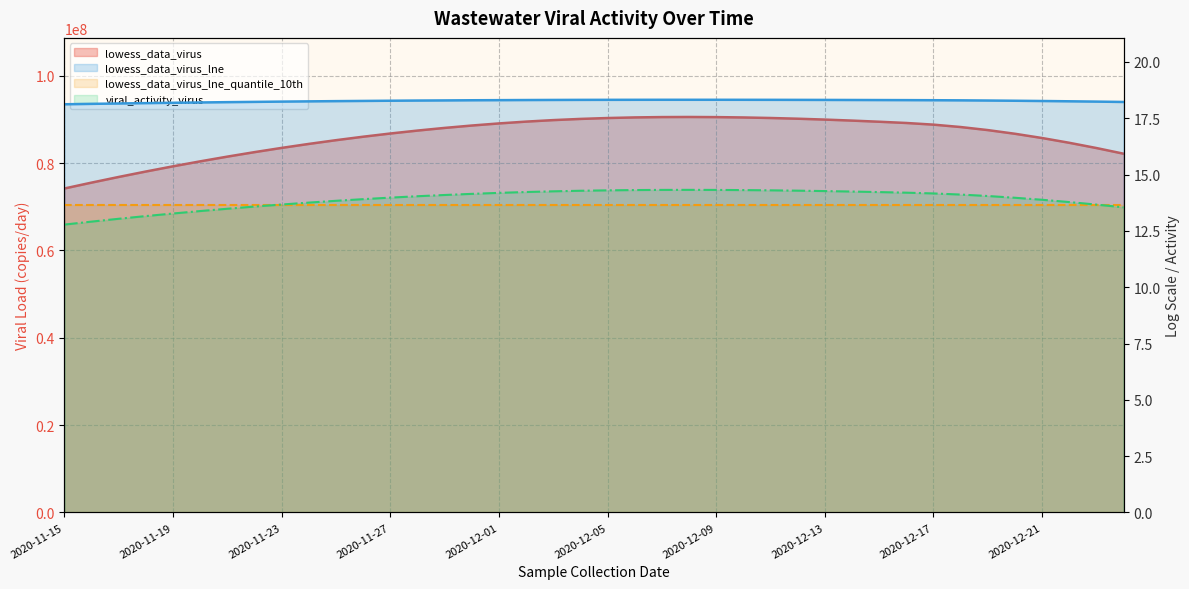

Which category has the lowest value in the lowess_data_virus_lne series?

2020-11-15